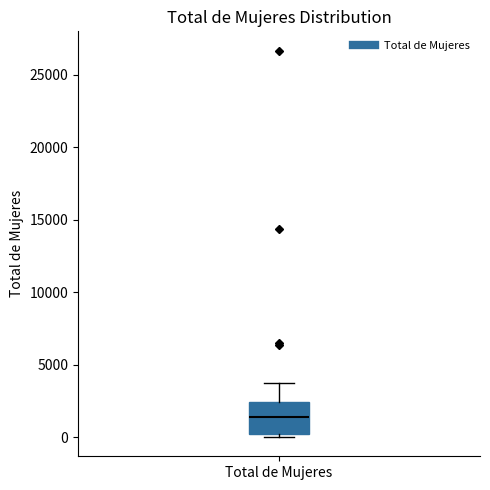

Transcribe this box plot: give where the median line is, the range the box spans, and where the two whiskers end, as read against the y-axis. The values are not printed on the chart, so give them approximately, as read against the axis.

median 1500, box 0 to 2500, whiskers 0 (just below the box's lower edge) to 3500